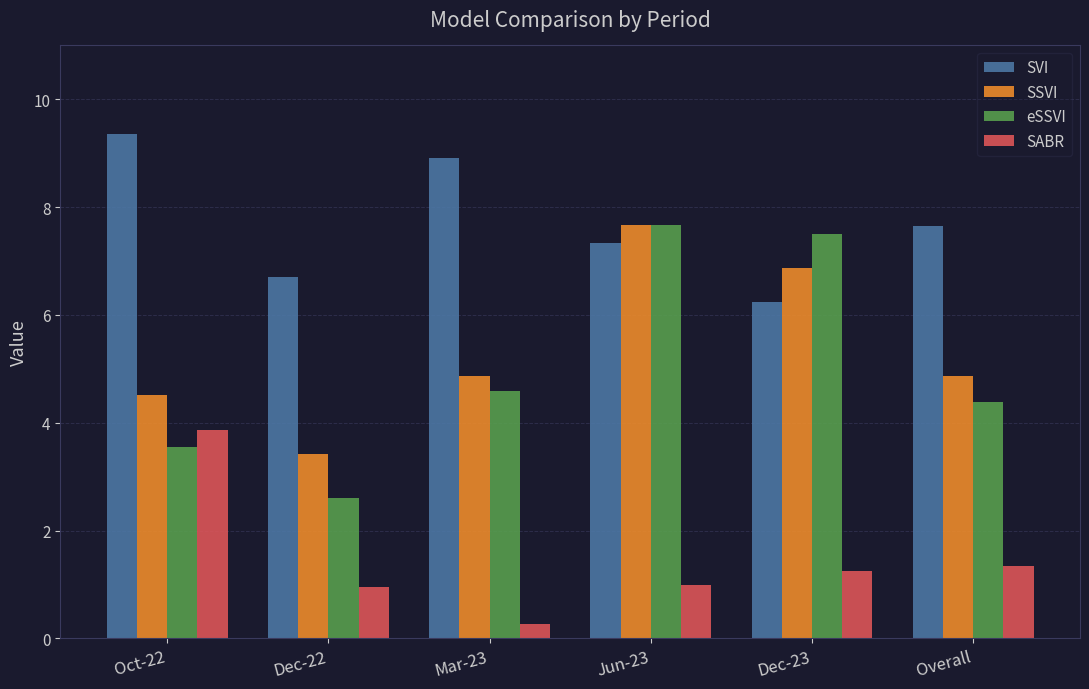

What is the spread (max minus min) of values at Oct-22?

5.8